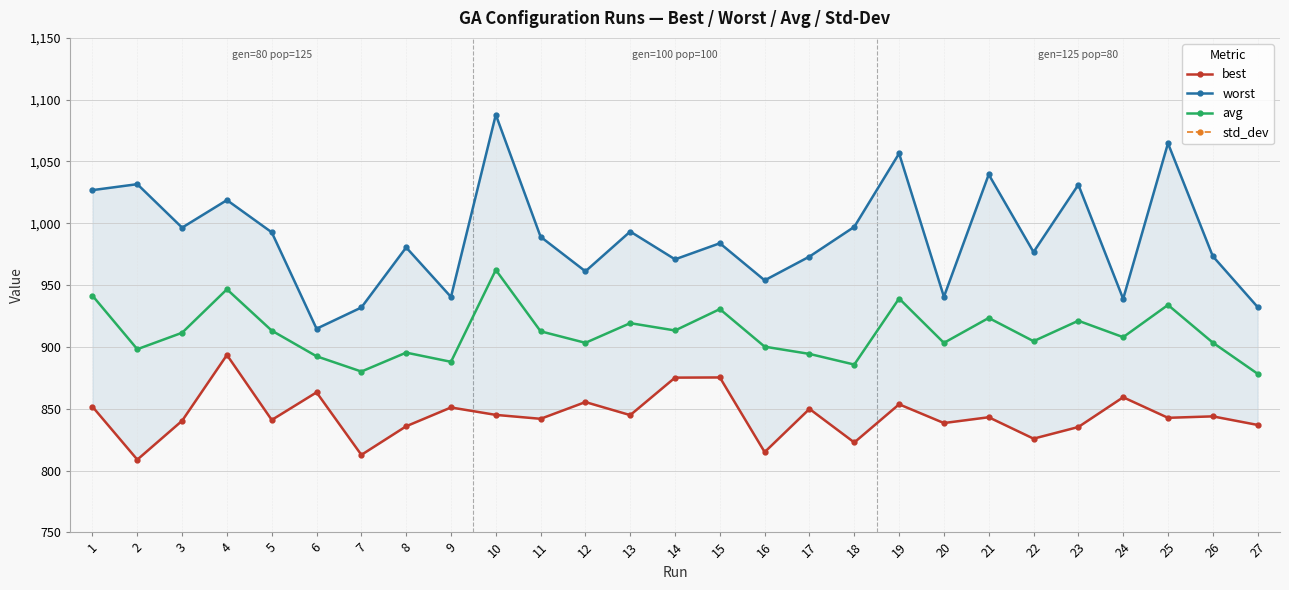

Which series changed the most between 2 and 8?

worst